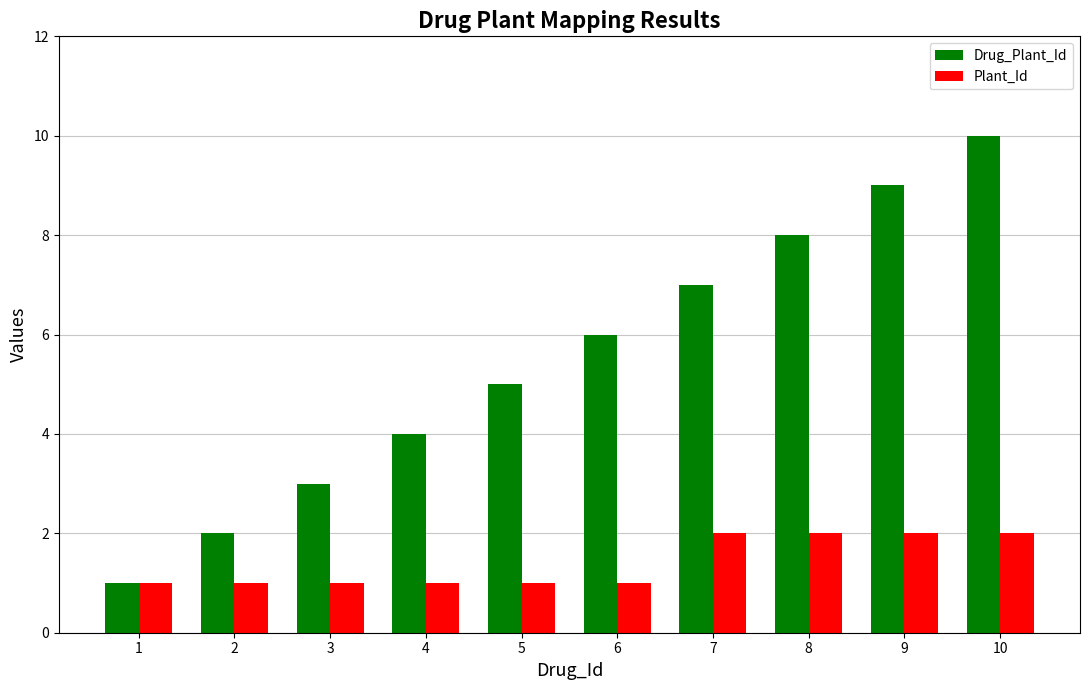

What is the total value across all series at 8?

10